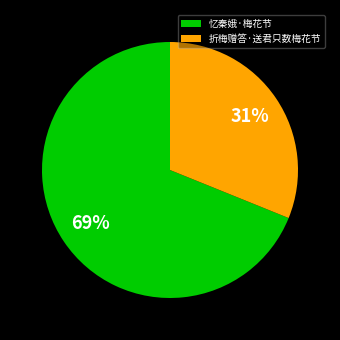

Which slice is the smallest?

折梅赠答·送君只数梅花节